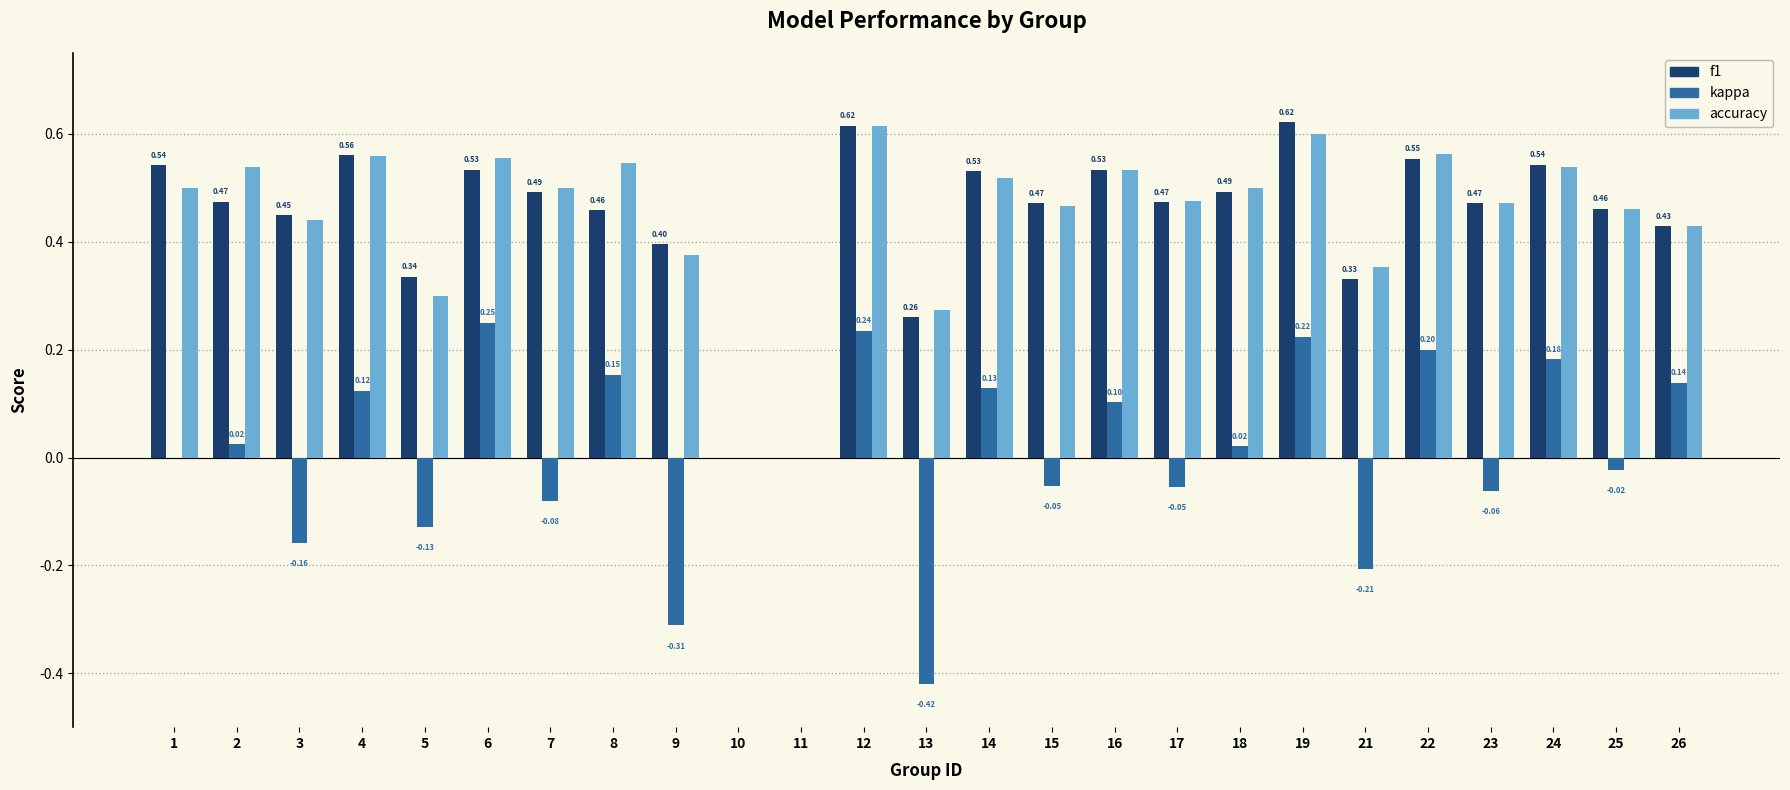

Which series changed the most between 9 and 26?

kappa